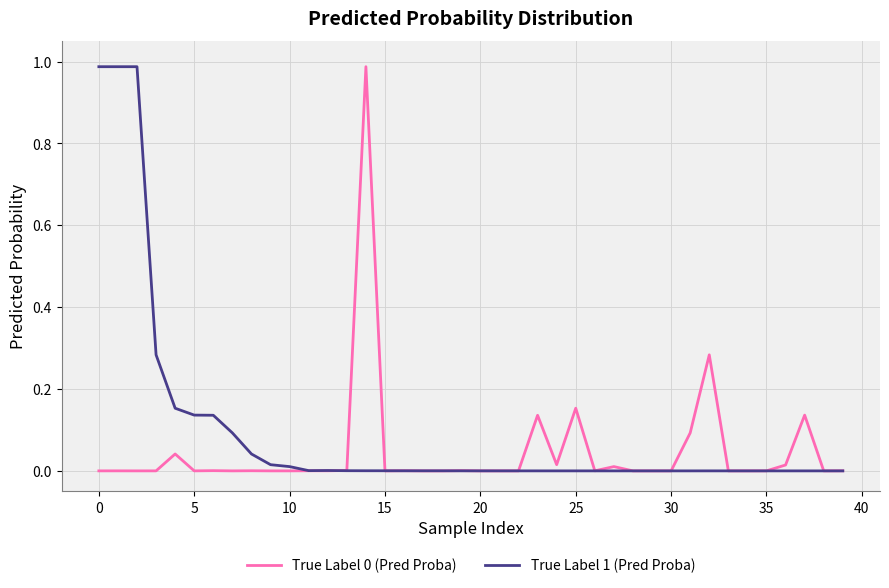

True or false: True Label 1 (Pred Proba) and True Label 0 (Pred Proba) cross at least once.

True